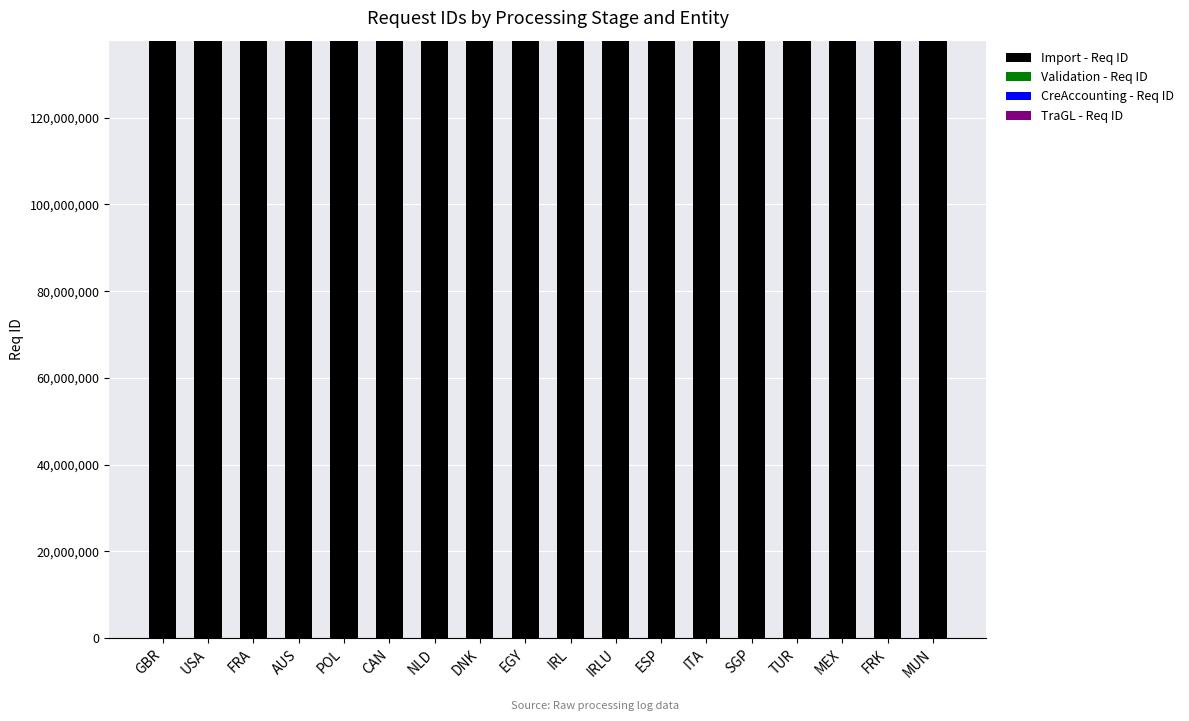

What is the highest value of the Import - Req ID series?

137747388